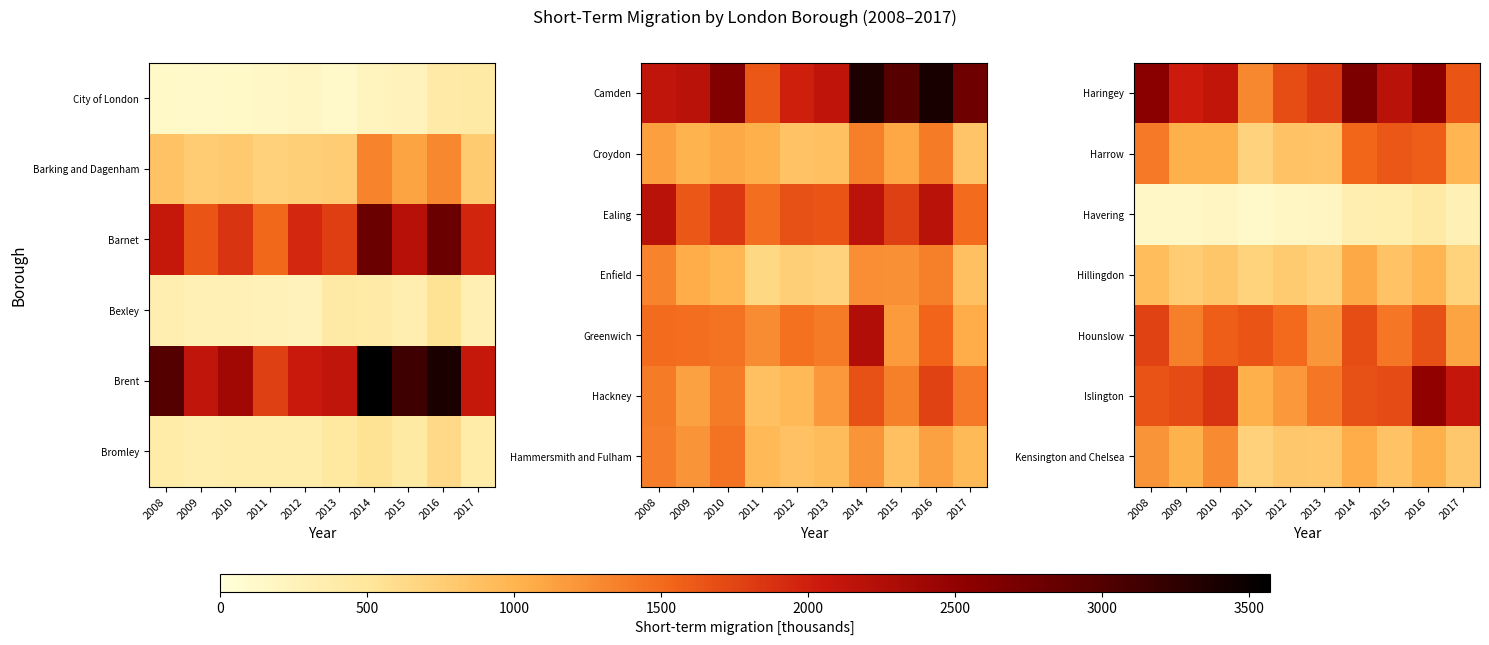

Which label corresponds to the largest value in the chart?

2014